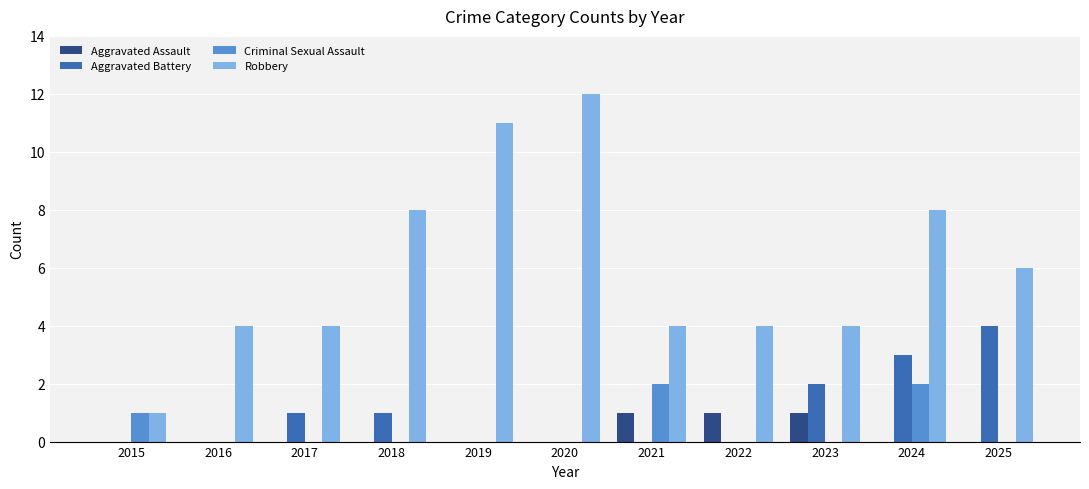

The value of Aggravated Assault at 2019 is 0. True or false?

True